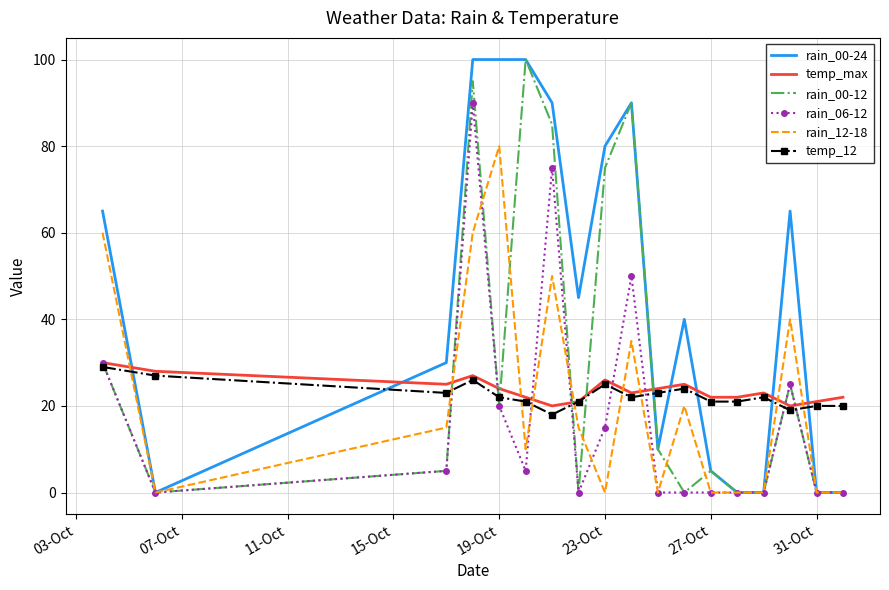

What is the maximum value for rain_12-18?

80